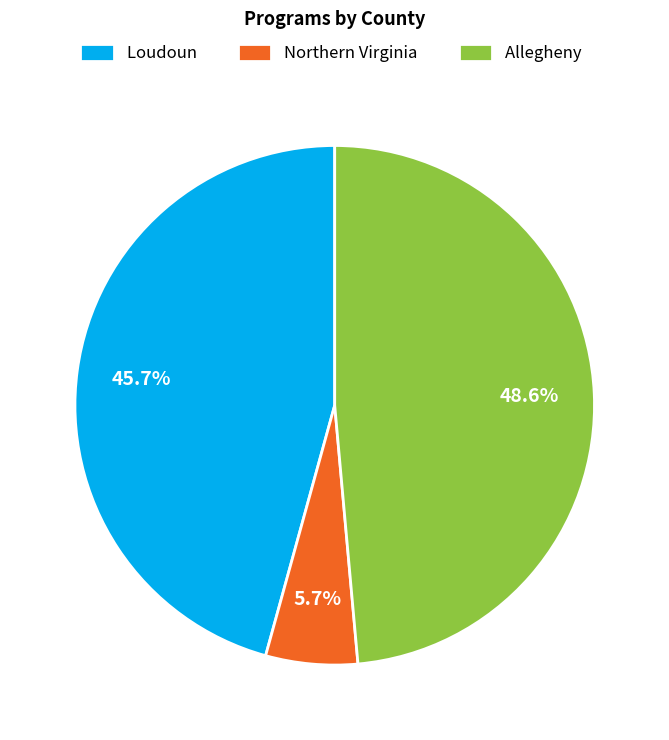

Which slice is the largest?

Allegheny